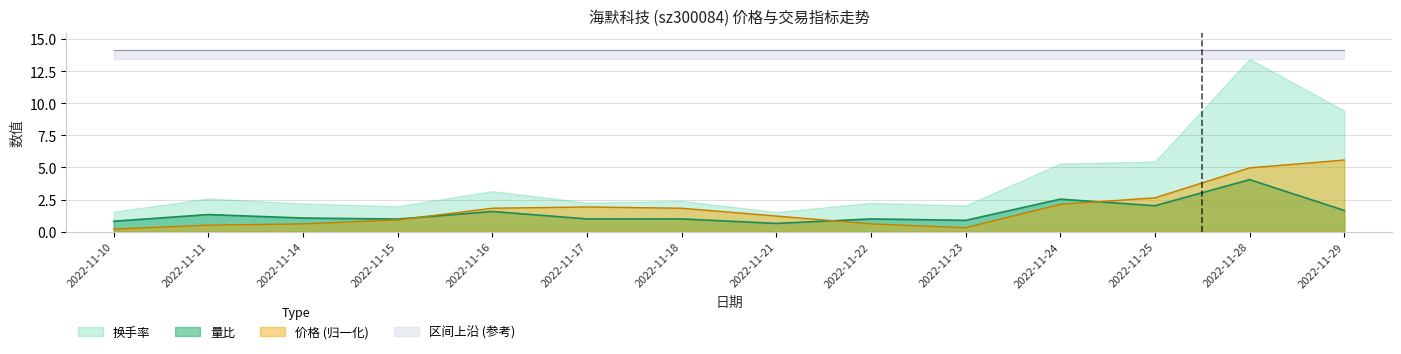

How many intersections are there between 价格 and 量比?

3